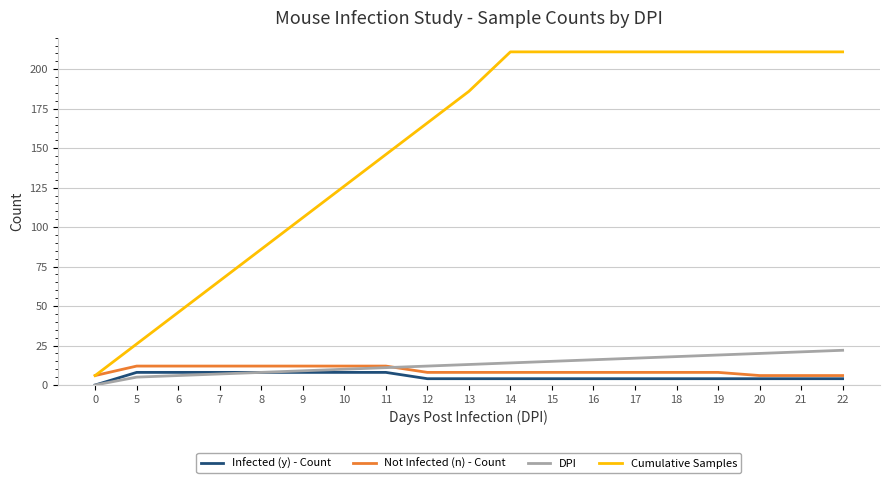

Which series has the largest total across all categories?

Cumulative Samples